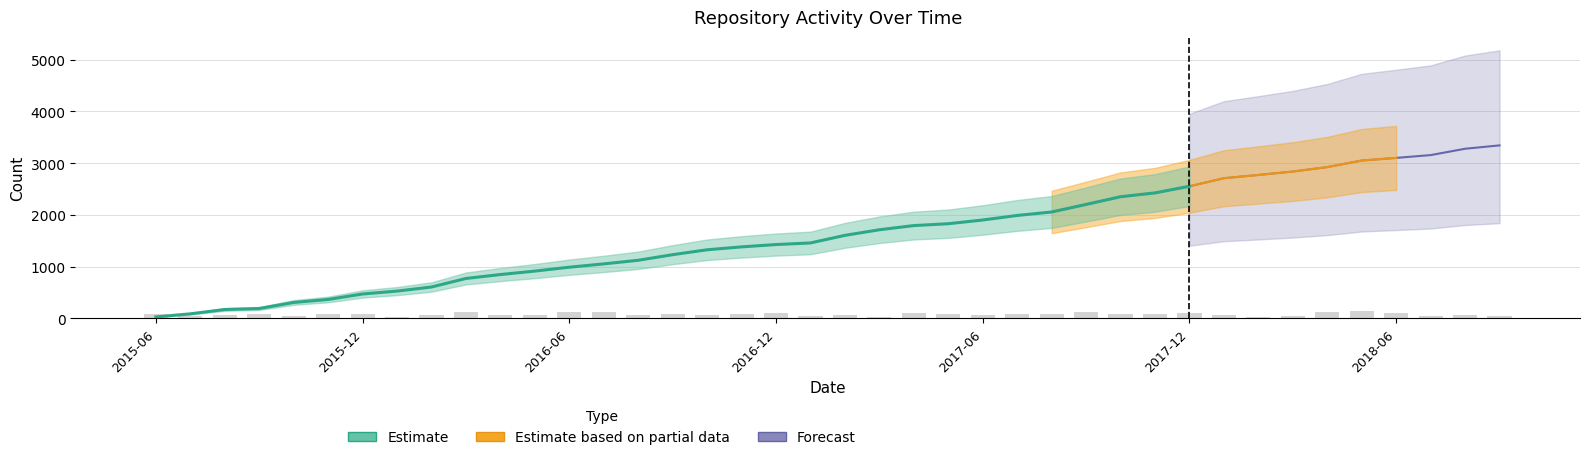

What is the value of the 19th bar from the left?

95